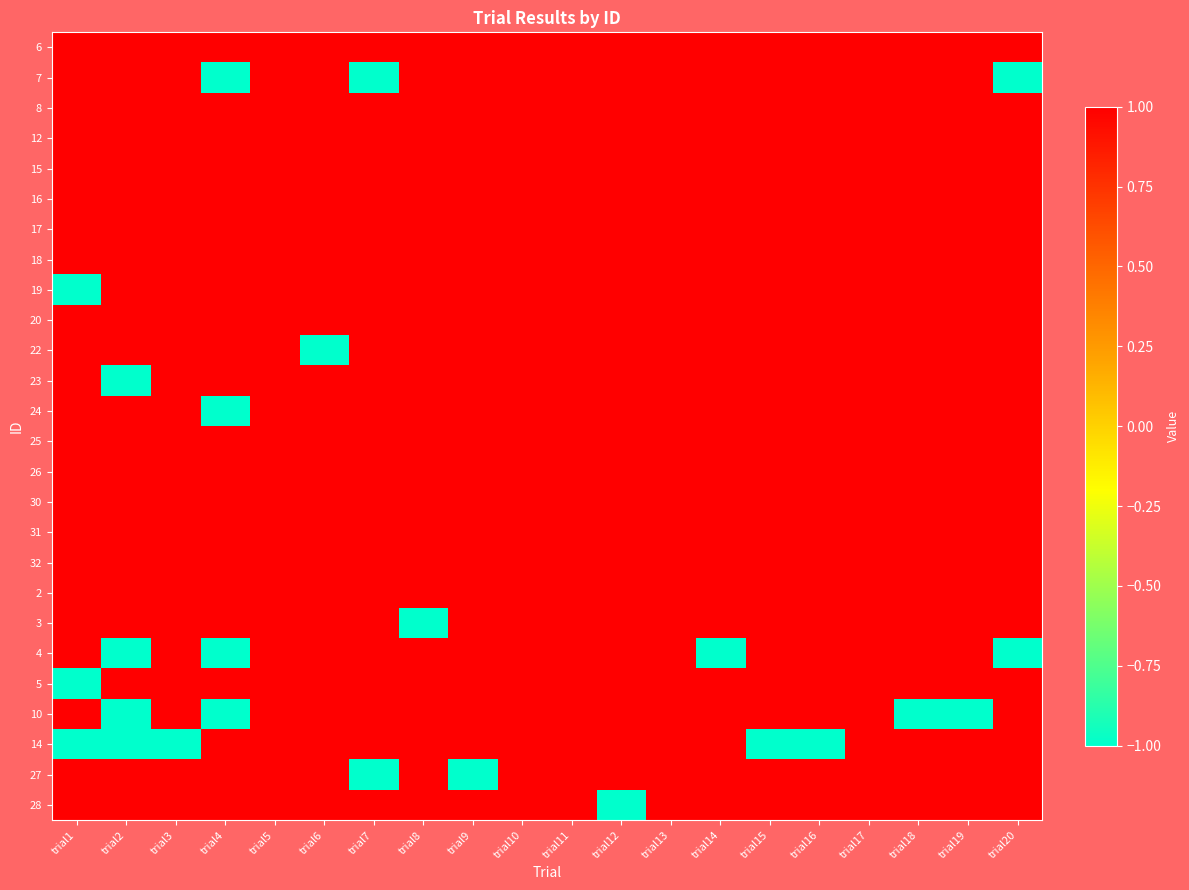

What is the maximum value shown in the chart?

1